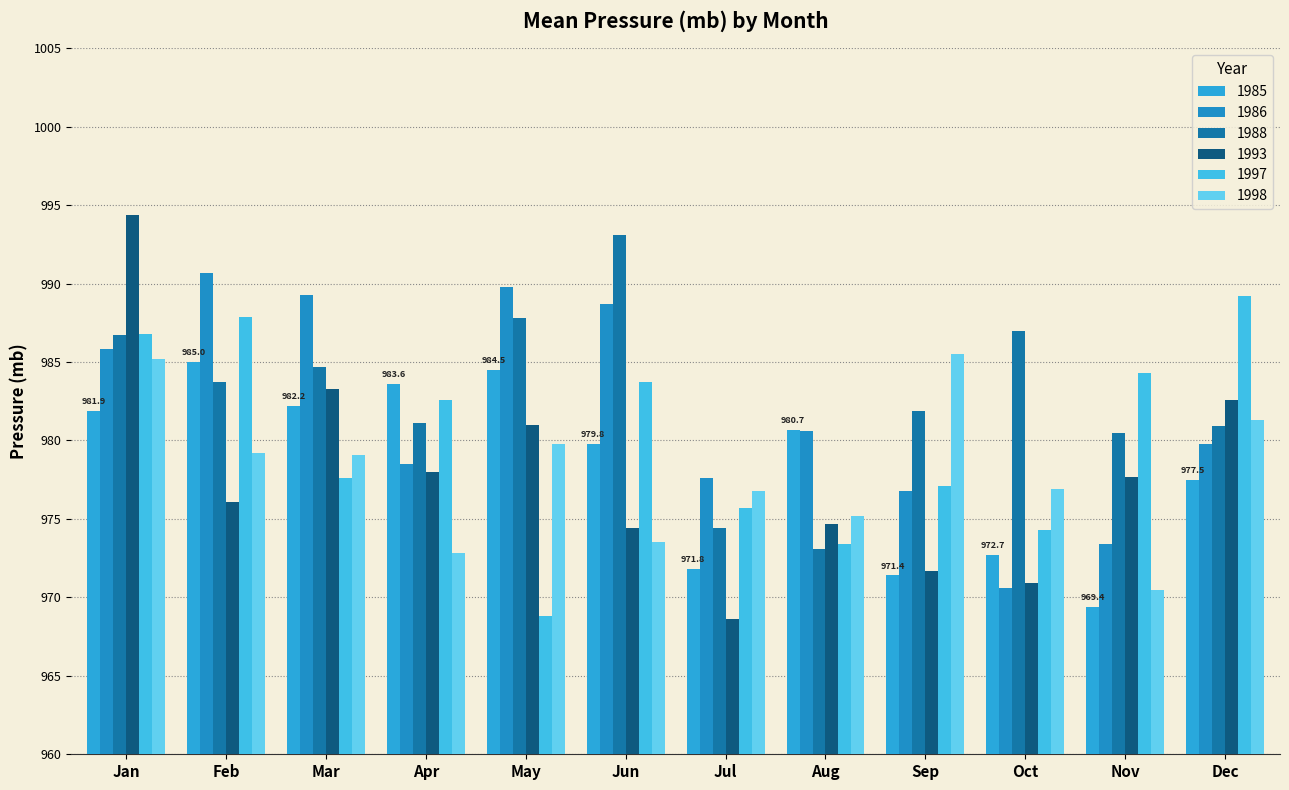

Reading right to left, what are all the values shown in this chart?

1985: Dec=977.5	Nov=969.4	Oct=972.7	Sep=971.4	Aug=980.7	Jul=971.8	Jun=979.8	May=984.5	Apr=983.6	Mar=982.2	Feb=985.0	Jan=981.9
1986: Dec=979.8	Nov=973.4	Oct=970.6	Sep=976.8	Aug=980.6	Jul=977.6	Jun=988.7	May=989.8	Apr=978.5	Mar=989.3	Feb=990.7	Jan=985.8
1988: Dec=980.9	Nov=980.5	Oct=987.0	Sep=981.9	Aug=973.1	Jul=974.4	Jun=993.1	May=987.8	Apr=981.1	Mar=984.7	Feb=983.7	Jan=986.7
1993: Dec=982.6	Nov=977.7	Oct=970.9	Sep=971.7	Aug=974.7	Jul=968.6	Jun=974.4	May=981.0	Apr=978.0	Mar=983.3	Feb=976.1	Jan=994.4
1997: Dec=989.2	Nov=984.3	Oct=974.3	Sep=977.1	Aug=973.4	Jul=975.7	Jun=983.7	May=968.8	Apr=982.6	Mar=977.6	Feb=987.9	Jan=986.8
1998: Dec=981.3	Nov=970.5	Oct=976.9	Sep=985.5	Aug=975.2	Jul=976.8	Jun=973.5	May=979.8	Apr=972.8	Mar=979.1	Feb=979.2	Jan=985.2